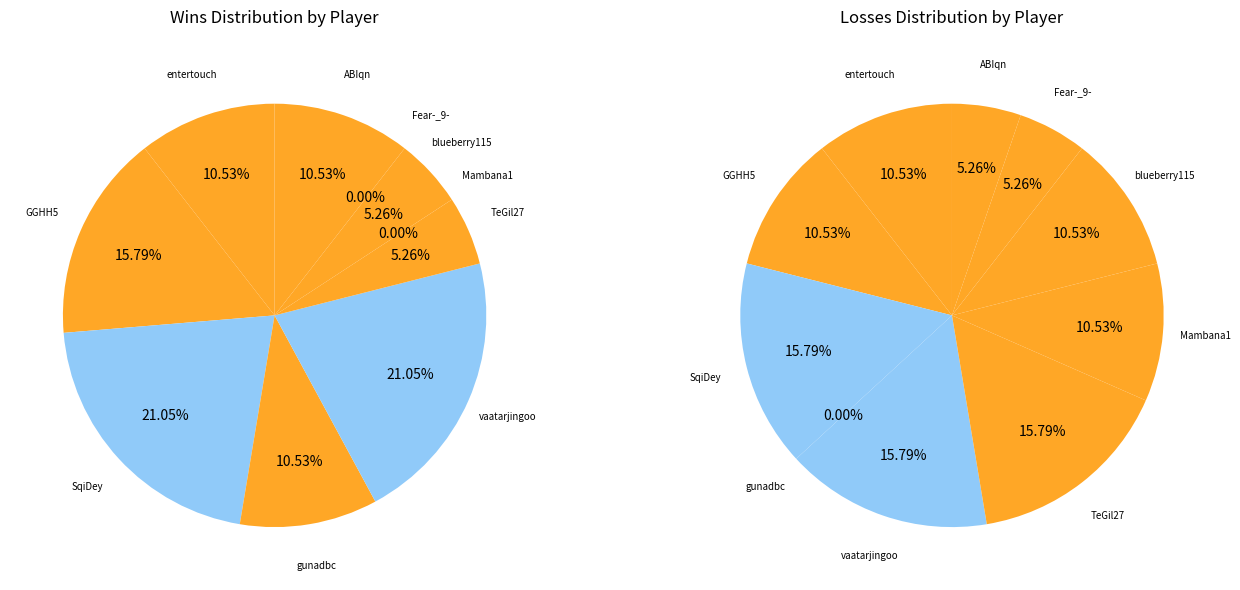

To the nearest percent, what percentage of the pie is SqiDey?

16%